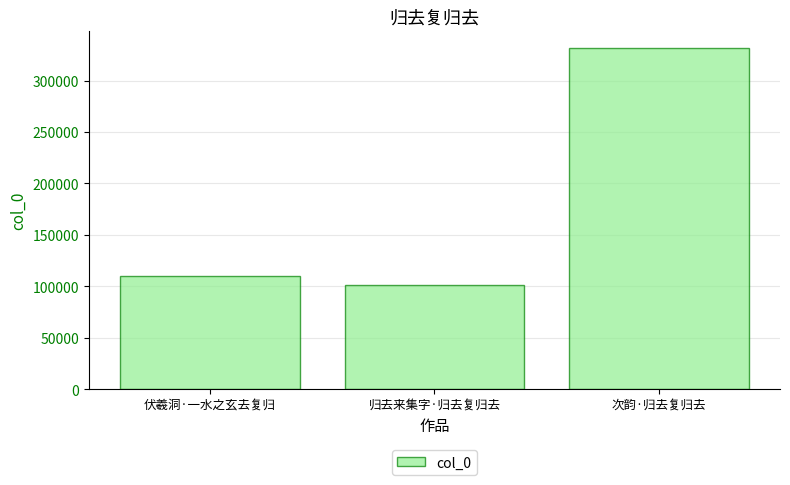

How many values are below 110105?

1